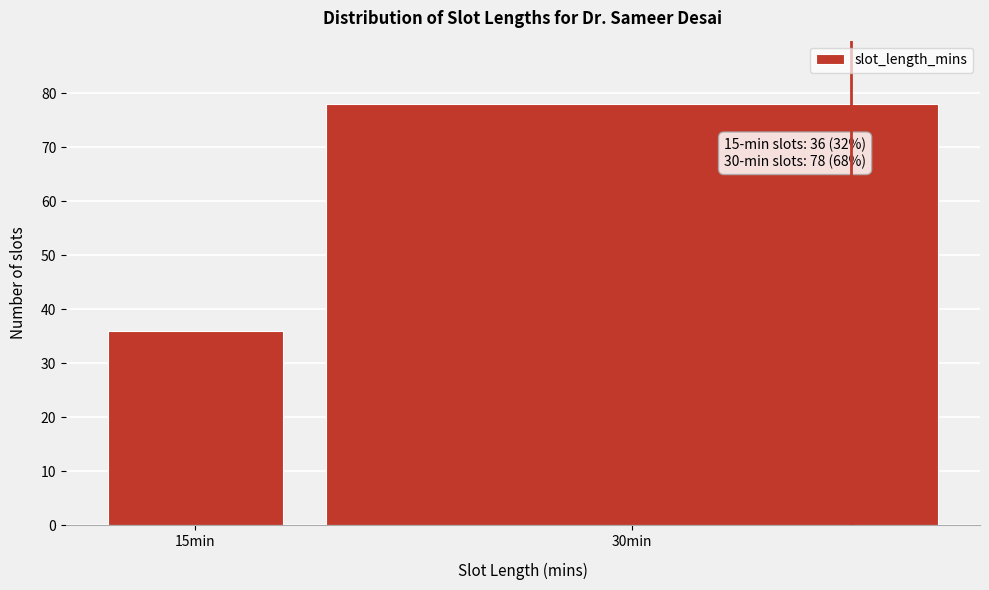

Reading right to left, list all the values displayed in this chart.

30min=78	15min=36